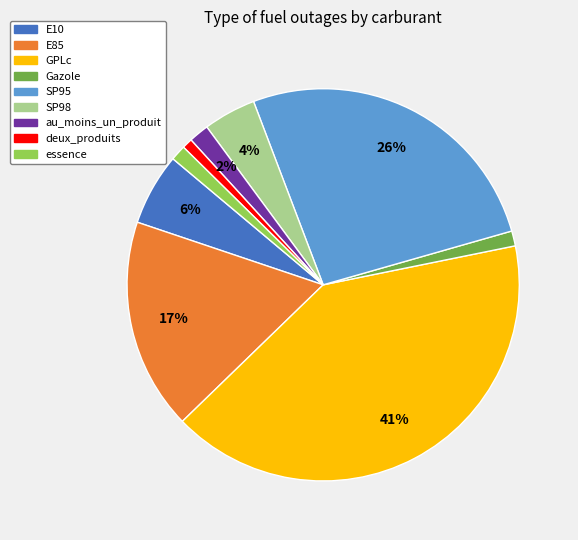

True or false: Gazole accounts for 9% of the total.

False